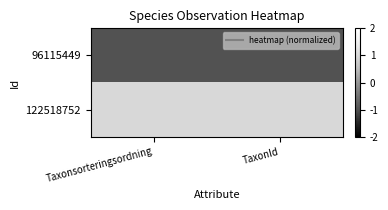

Count the number of data series in this chart.

2